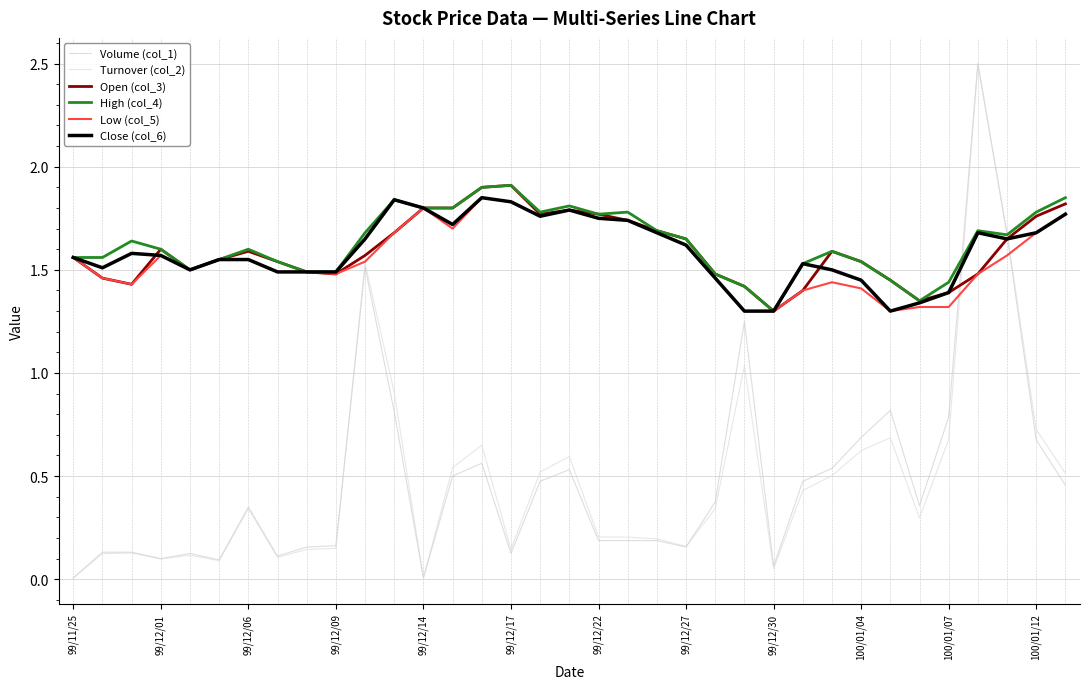

Is this an area chart (filled region under the line)?

No